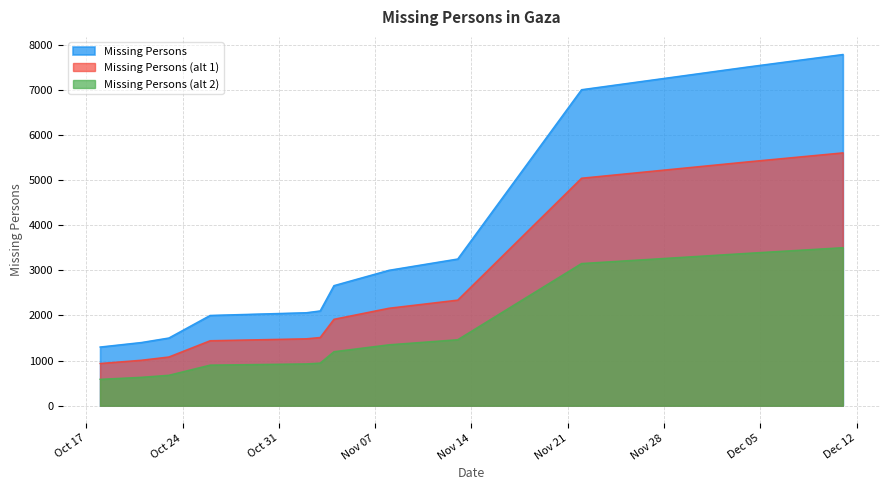

What is the label of the 7th point from the right?

2023-11-03